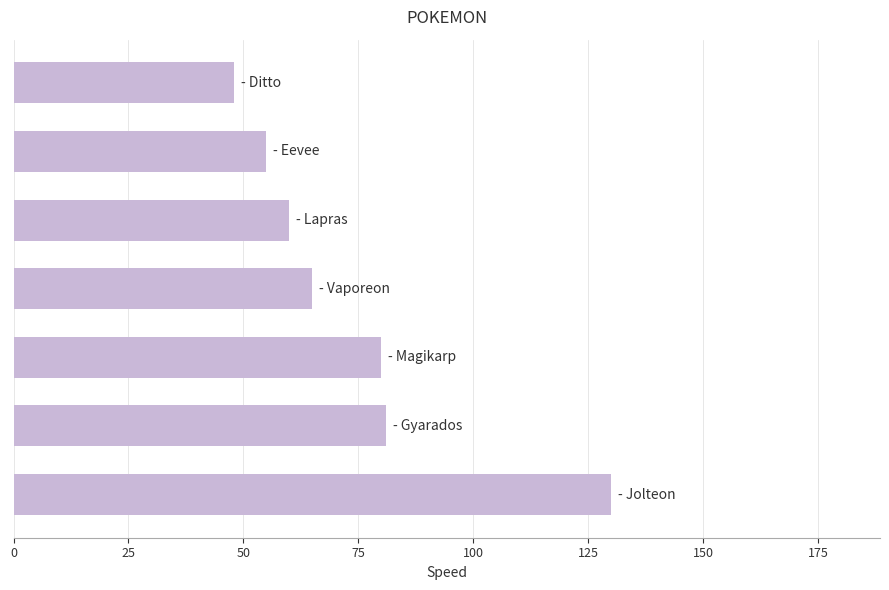

What is the maximum value shown in the chart?

130